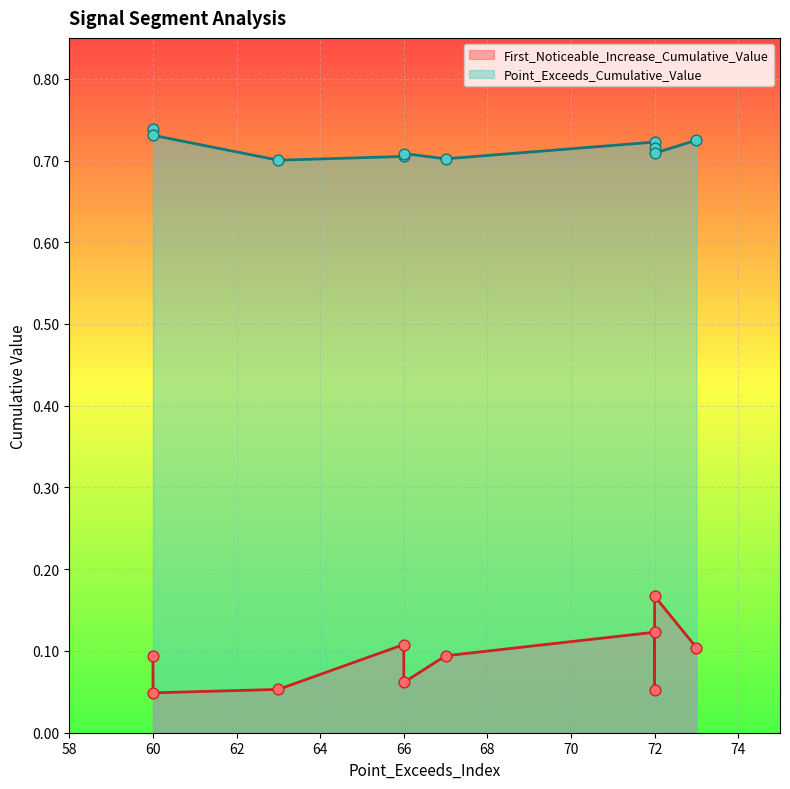

What are all the series names shown in the legend?

First_Noticeable_Increase_Cumulative_Value, Point_Exceeds_Cumulative_Value